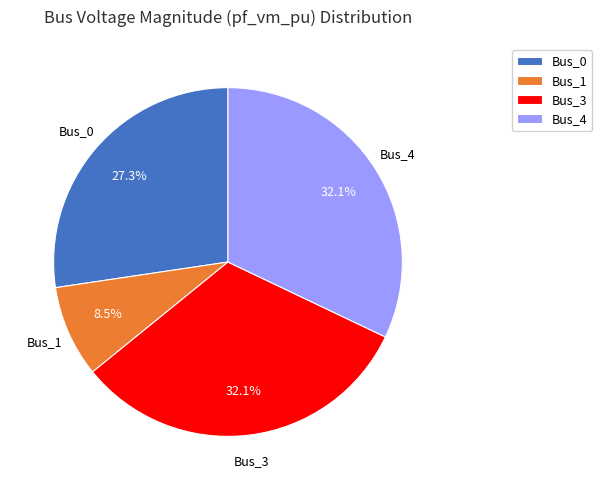

To the nearest percent, what is the average slice percentage?

25%